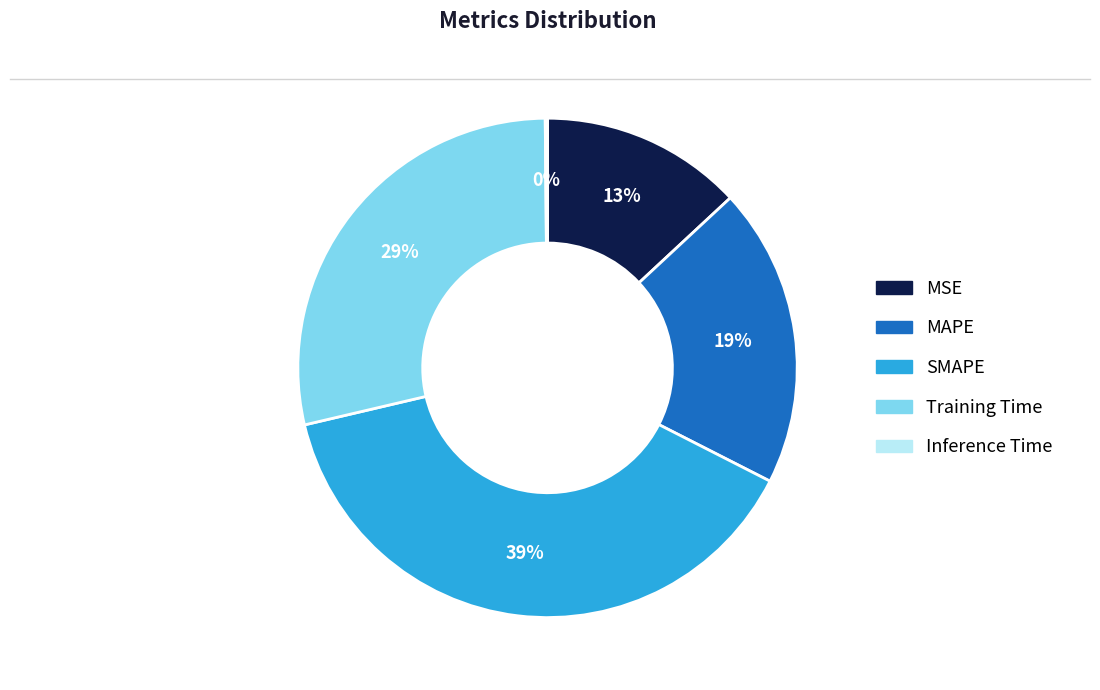

What is the largest slice in the pie chart?

SMAPE